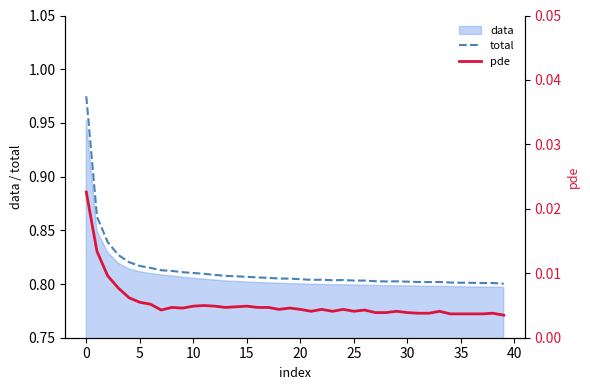

True or false: total has more than 0 points higher than both neighbors.

True